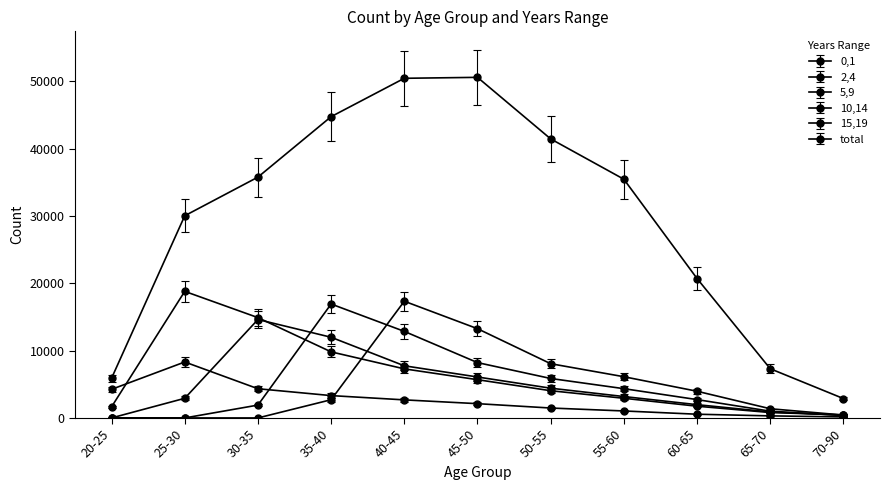

True or false: 0,1 has a value of 85.6 at 65-70.

False